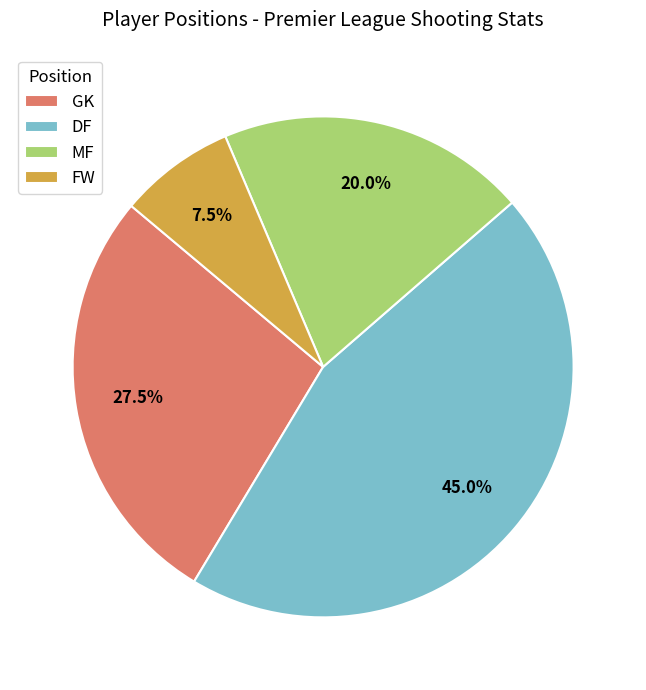

Between DF and FW, which is larger?

DF